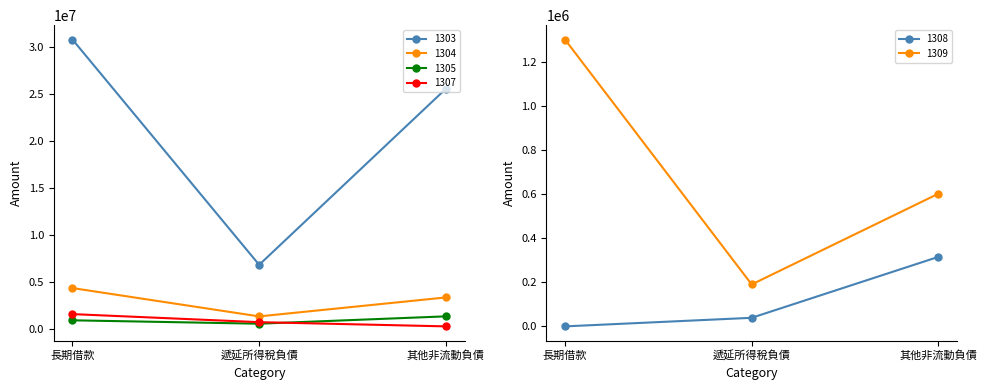

Which series has the widest spread of values?

1303